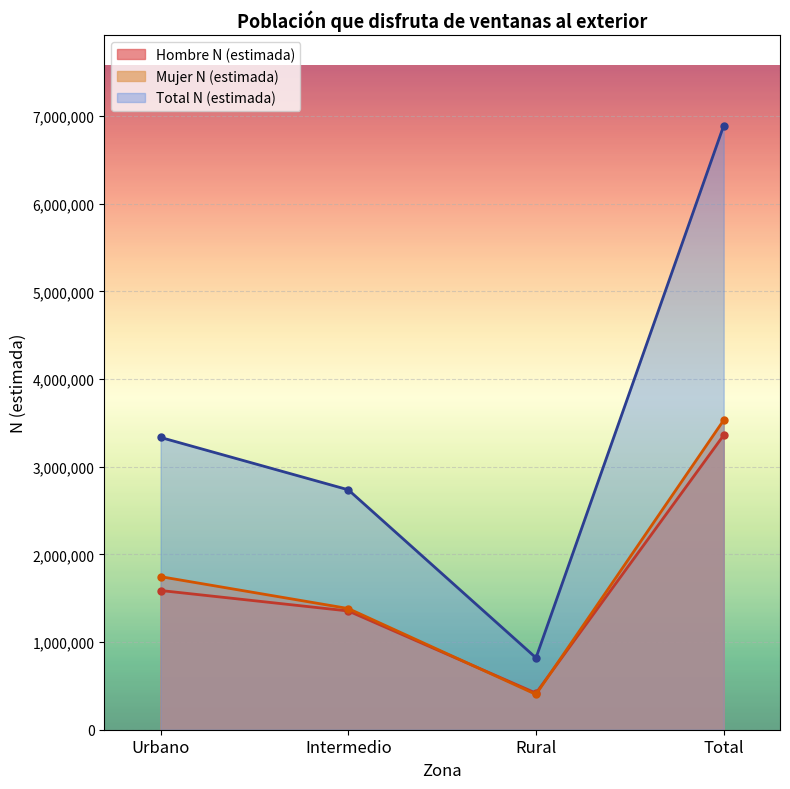

At how many categories does at least one series exceed 1395610?

3